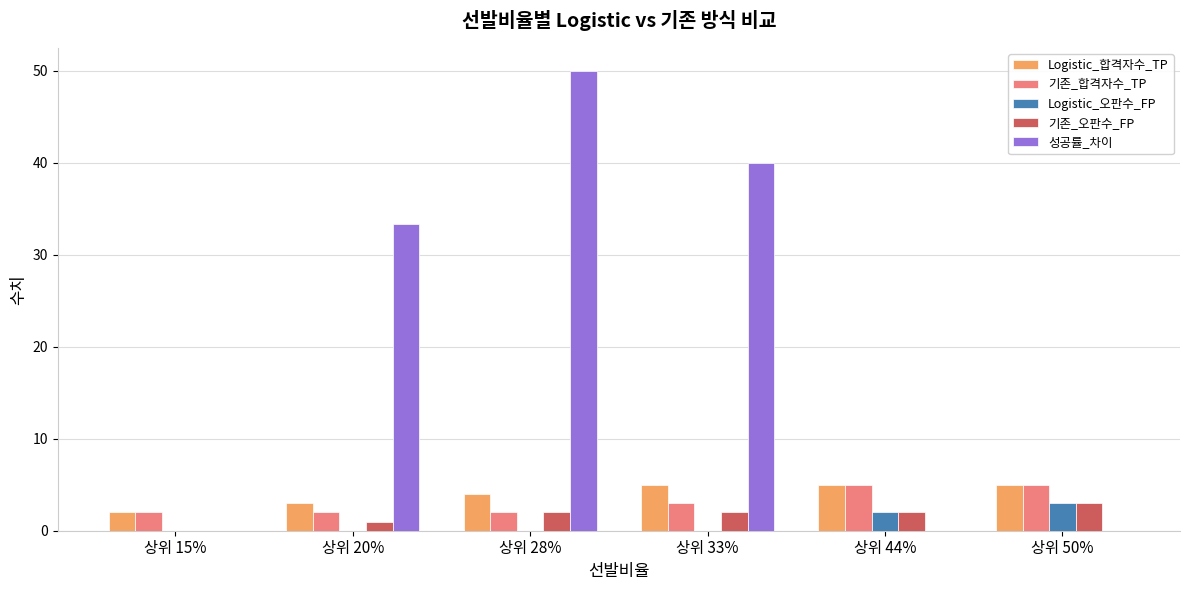

What is the sum of all 기존_합격자수_TP values?

19.0